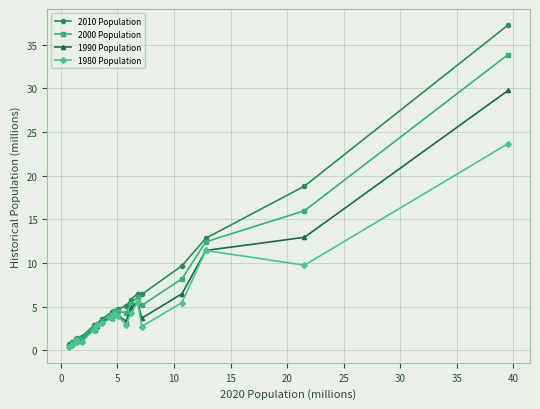

What are all the series names shown in the legend?

2010 Population, 2000 Population, 1990 Population, 1980 Population